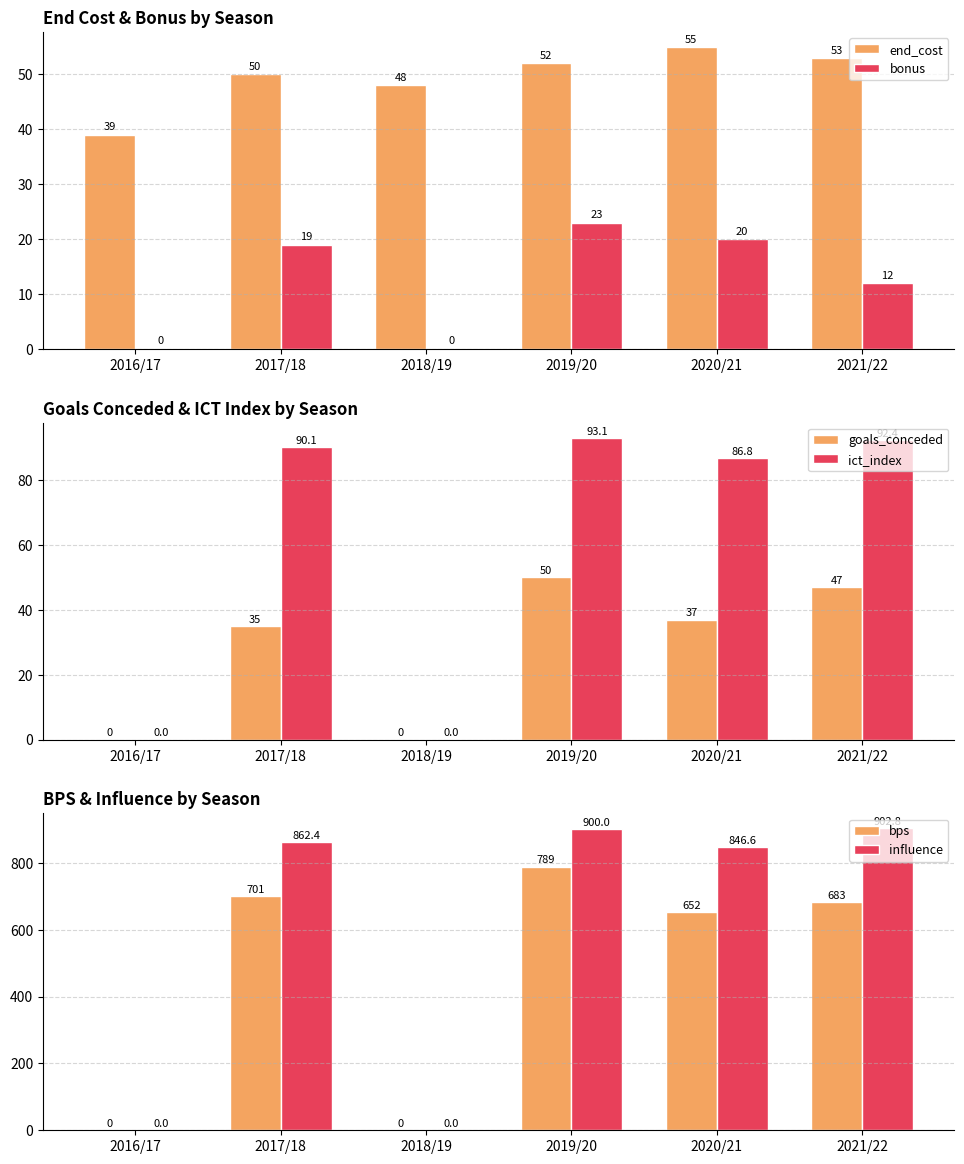

Between 2016/17 and 2018/19, which series saw the biggest shift?

end_cost